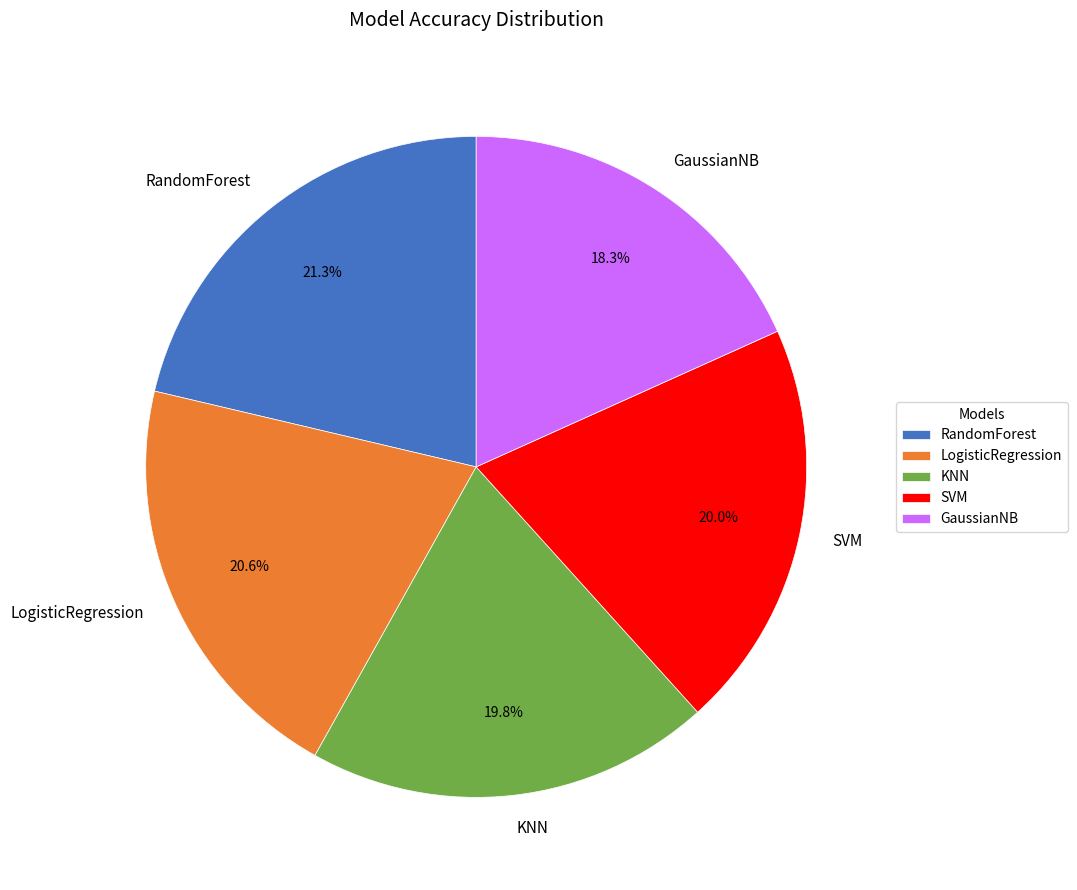

How many segments does this pie chart have?

5